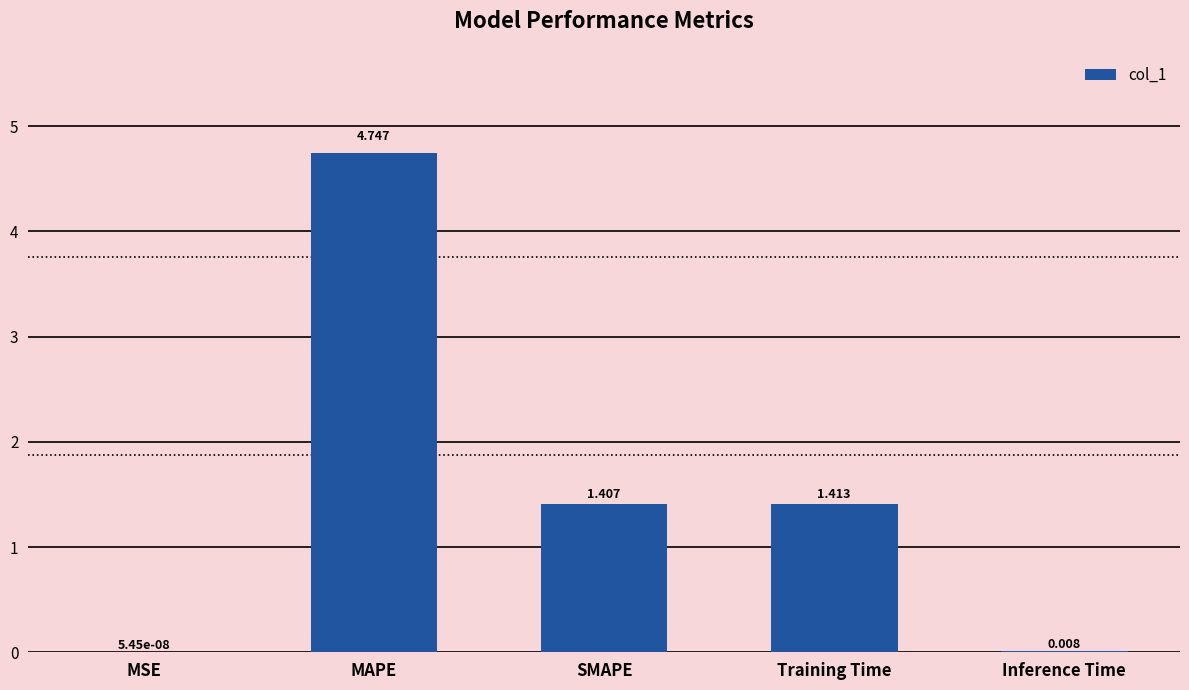

At which label is the value closest to 2?

Training Time